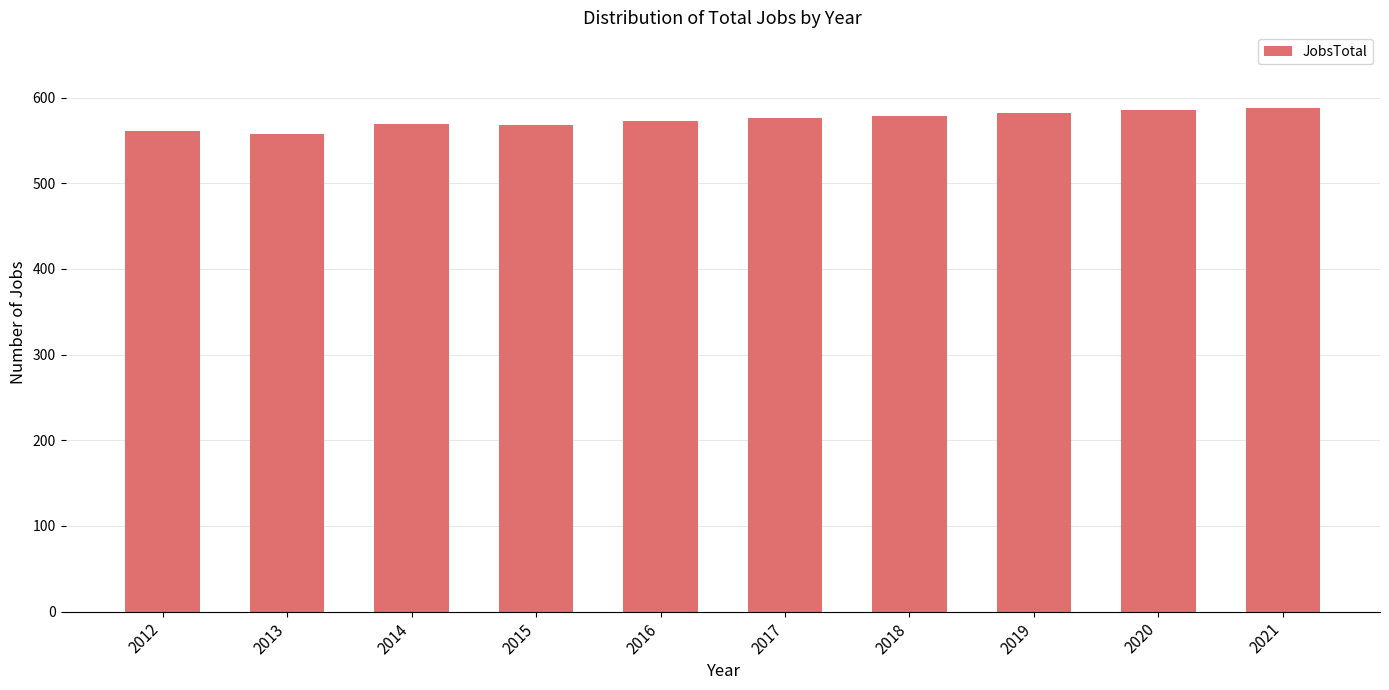

What is the change in value from 2015 to 2020?

+17